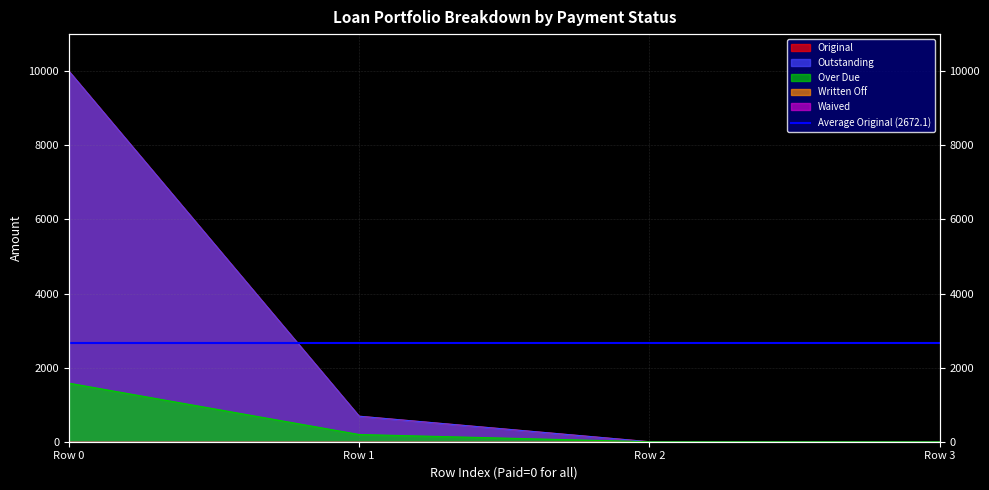

Reading left to right, what are all the values shown in this chart?

Original: 0=10000.0	0=688.3	0=0.0	0=0.0
Outstanding: 0=10000.0	0=688.3	0=0.0	0=0.0
Over Due: 0=1580.5	0=194.9	0=0.0	0=0.0